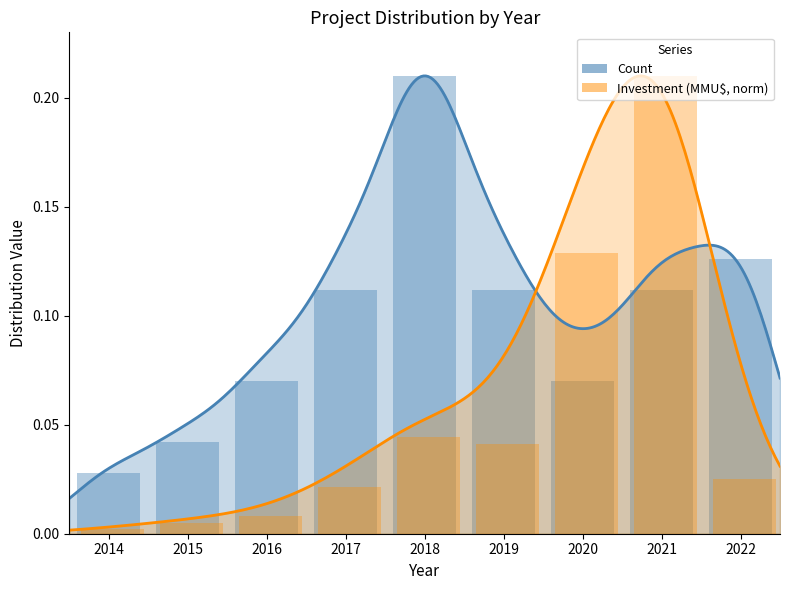

Reading right to left, what are all the values shown in this chart?

Count: 0.1	0.1	0.1	0.1	0.2	0.1	0.1	0.0	0.0
Investment (MMU$, norm): 0.0	0.2	0.1	0.0	0.0	0.0	0.0	0.0	0.0